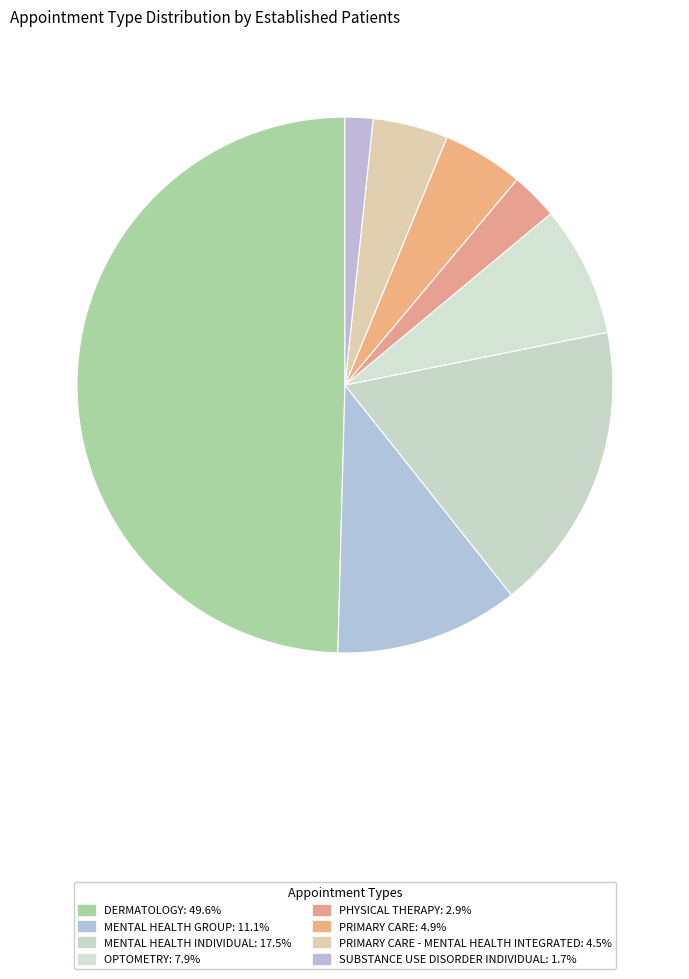

Is there a majority slice in this chart?

No